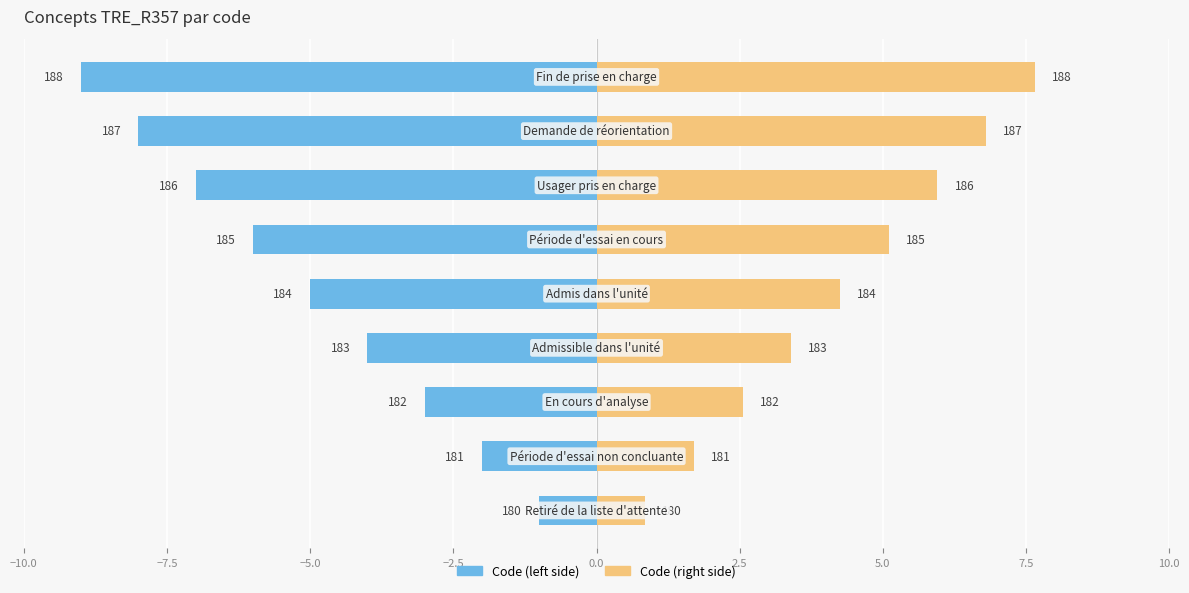

How many values in the Code (left) series are below -5?

4